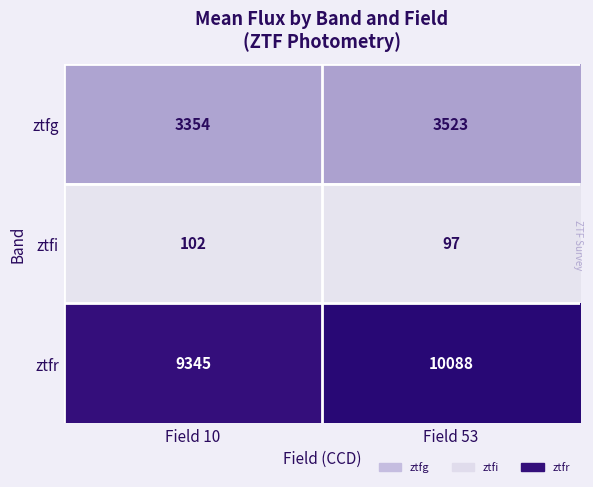

Reading left to right, transcribe all the data shown in this chart.

ztfg: Field 10=3354	Field 53=3523
ztfi: Field 10=102	Field 53=97
ztfr: Field 10=9345	Field 53=10088